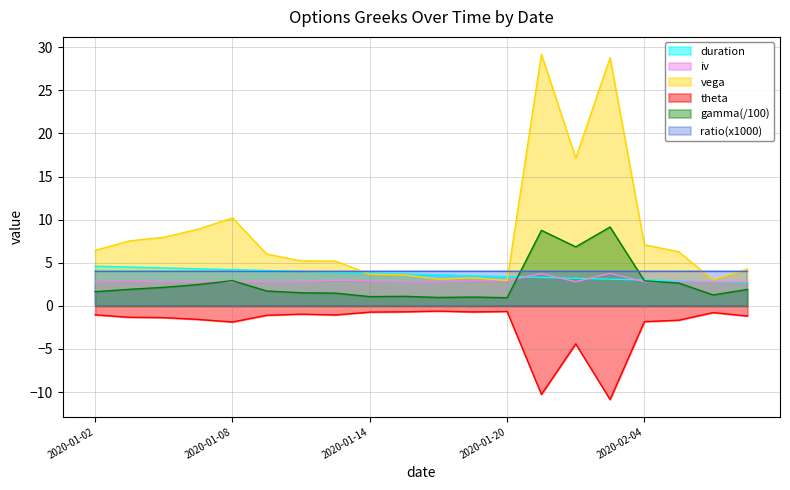

At which category is the sum across all series the highest?

2020-01-30